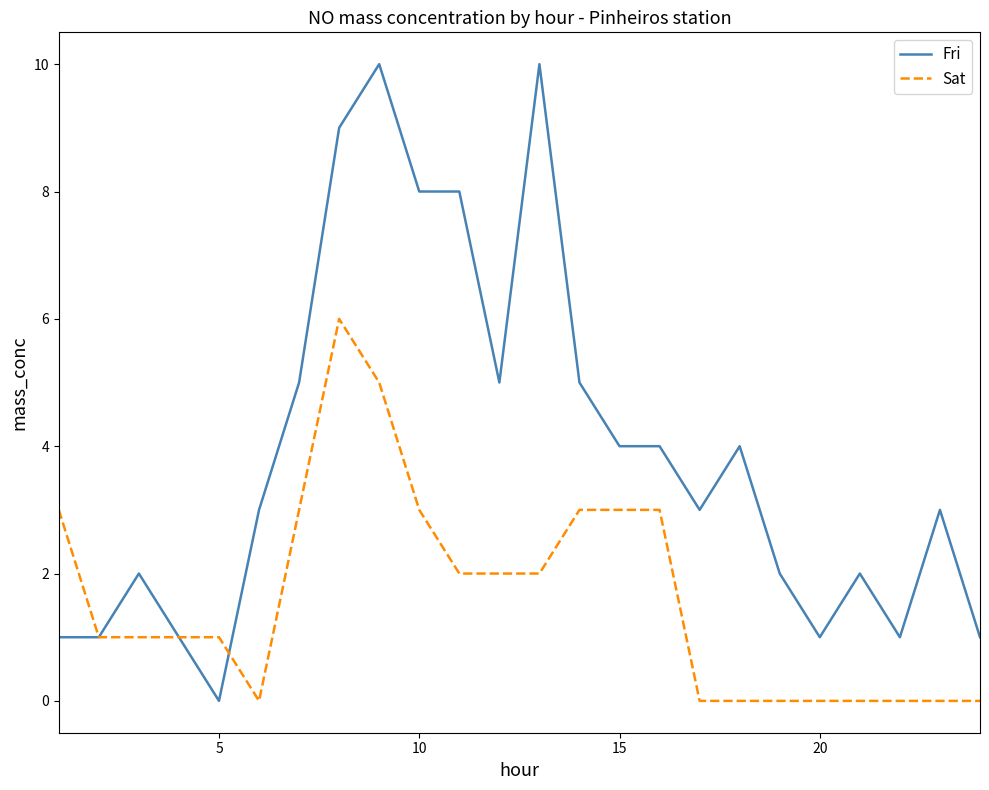

Which series has the largest total across all categories?

Fri